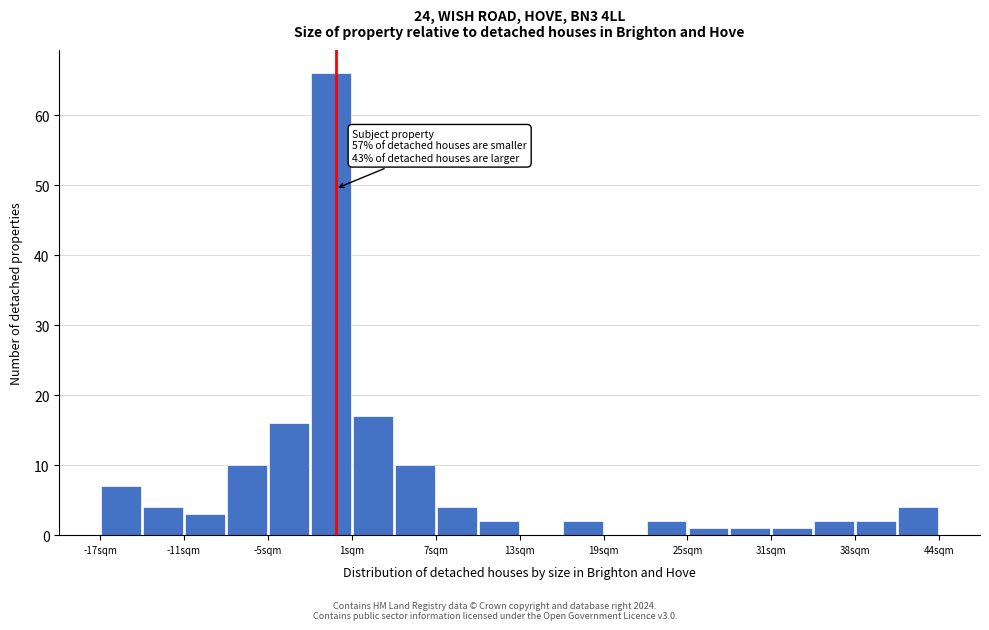

Around what value on the x-axis is the tallest bar? Give the approximate position of its centre, as read against the axis.

0